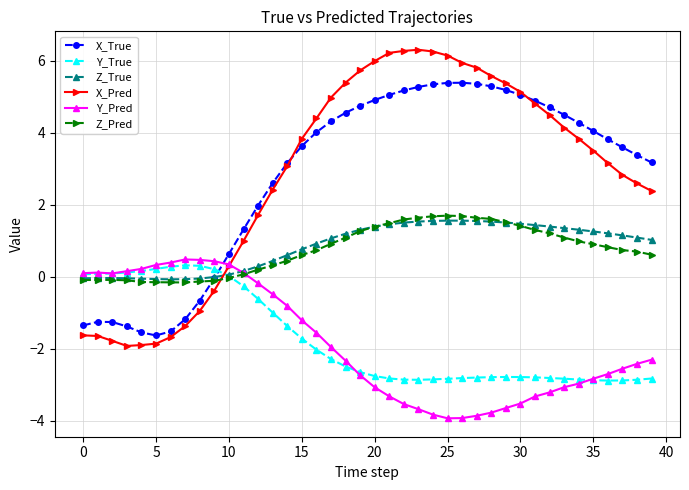

What is the value of the Y_Pred point at the 29th from the left?

-3.8